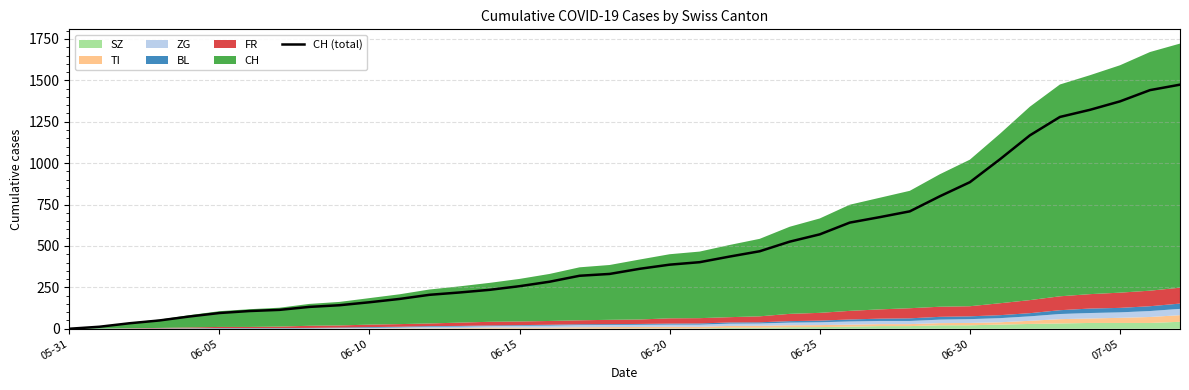

Reading right to left, what are all the values shown in this chart?

1474	1441	1373	1322	1279	1168	1023	885	800	709	674	641	570	526	468	436	402	387	362	331	320	284	257	235	219	205	180	160	142	132	114	107	95	74	50	33	12	0